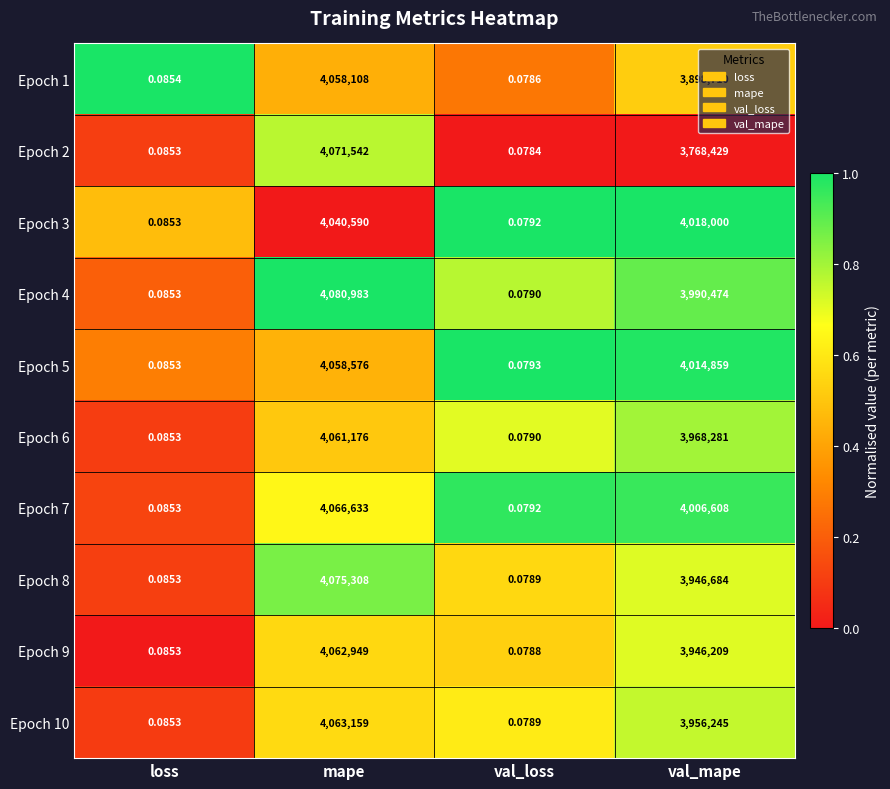

Which series has the largest total across all categories?

Epoch 5